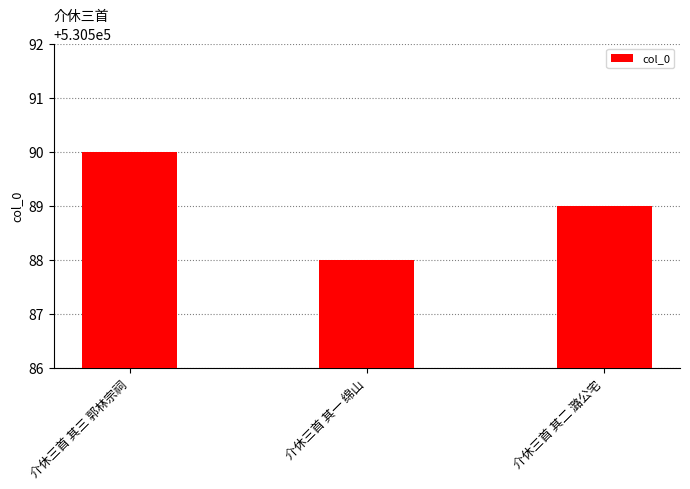

What is the ratio of the value at 介休三首 其三 郭林宗祠 to the value at 介休三首 其二 潞公宅?

1.0